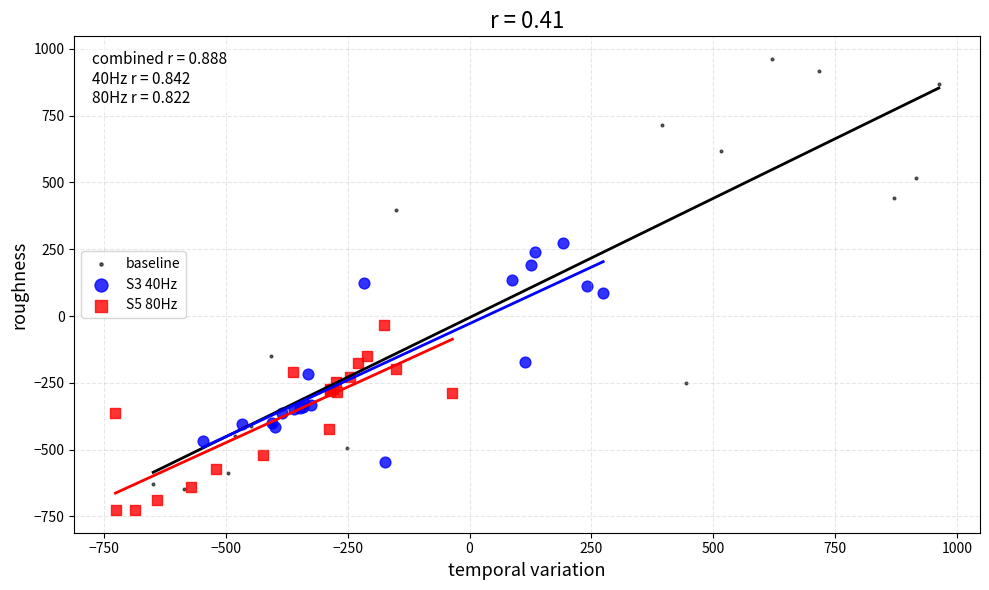

Which series has the widest spread of Y values?

baseline